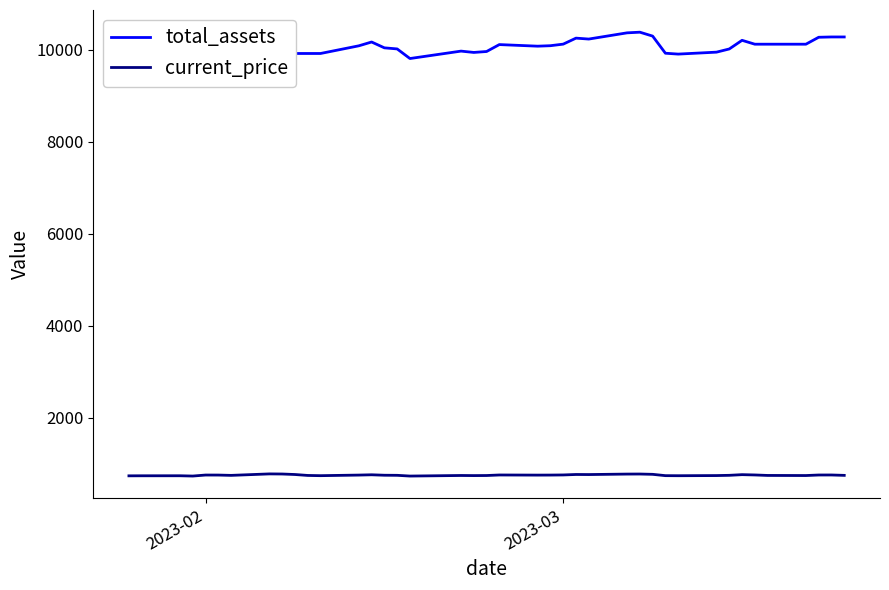

Which series has the largest total across all categories?

total_assets